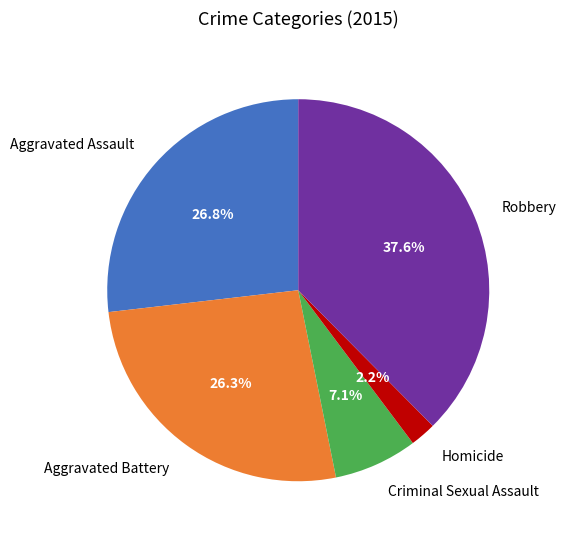

What is the ratio of the value at Aggravated Battery to the value at Homicide?

12.0